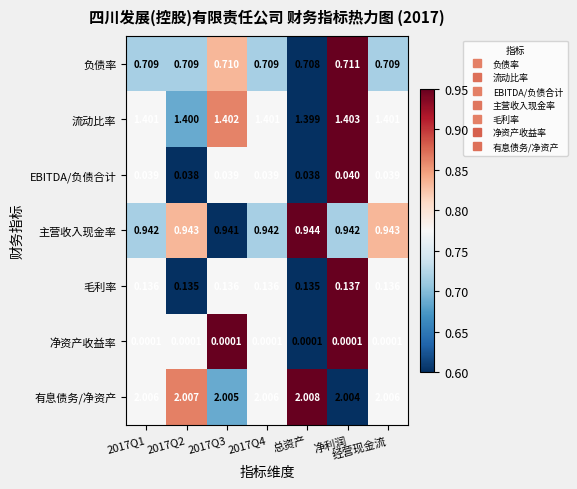

Which series changed the most between 2017Q3 and 经营现金流?

主营收入现金率